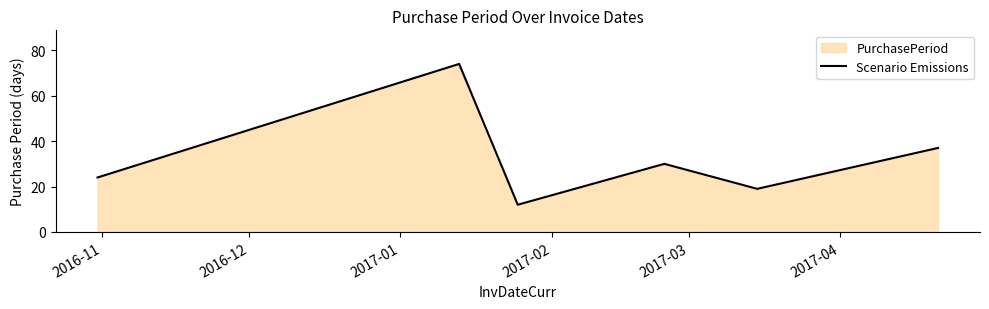

What is the difference between the maximum and minimum values?

62